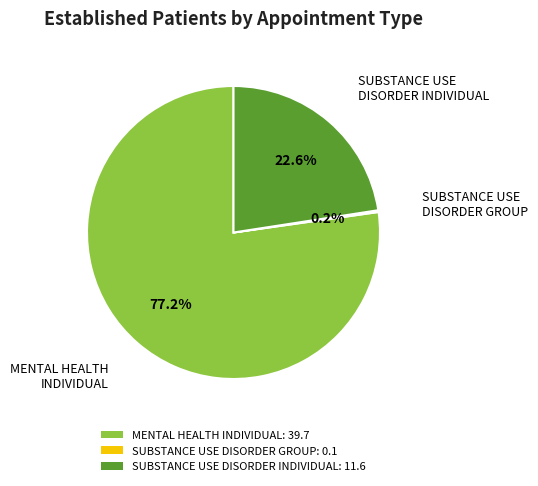

Does any single category account for the majority?

Yes